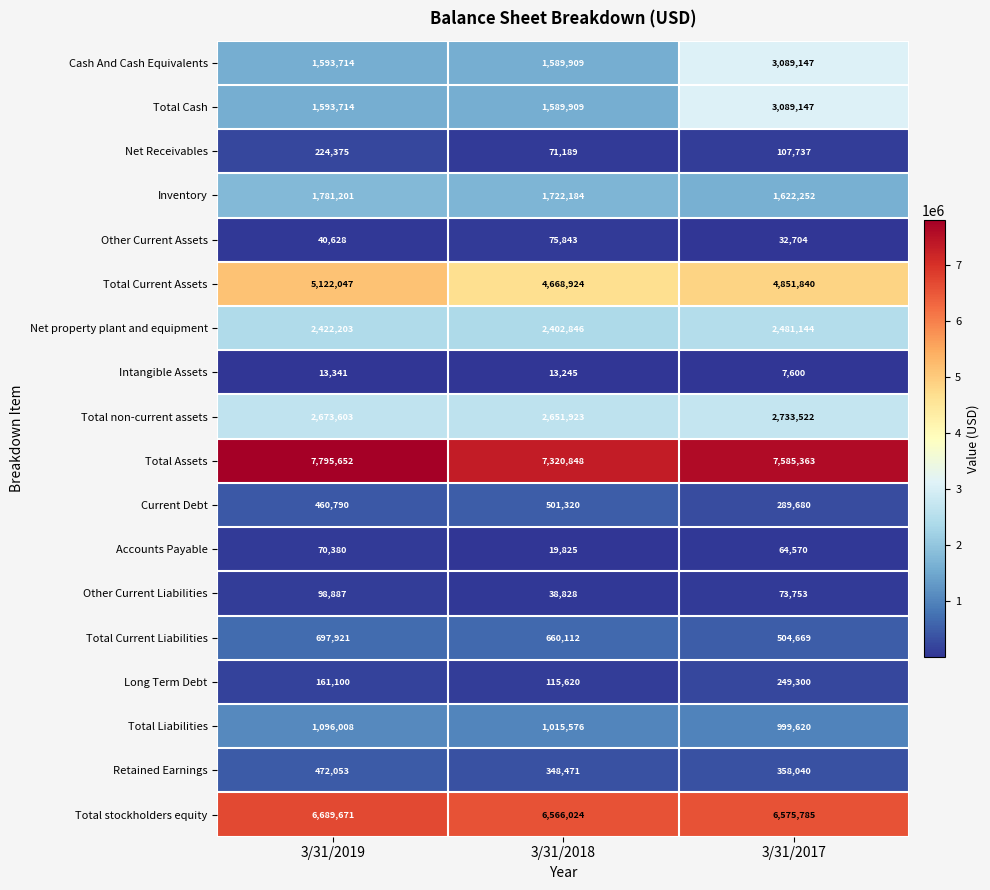

Where is Long Term Debt nearest to the value 182460?

3/31/2019